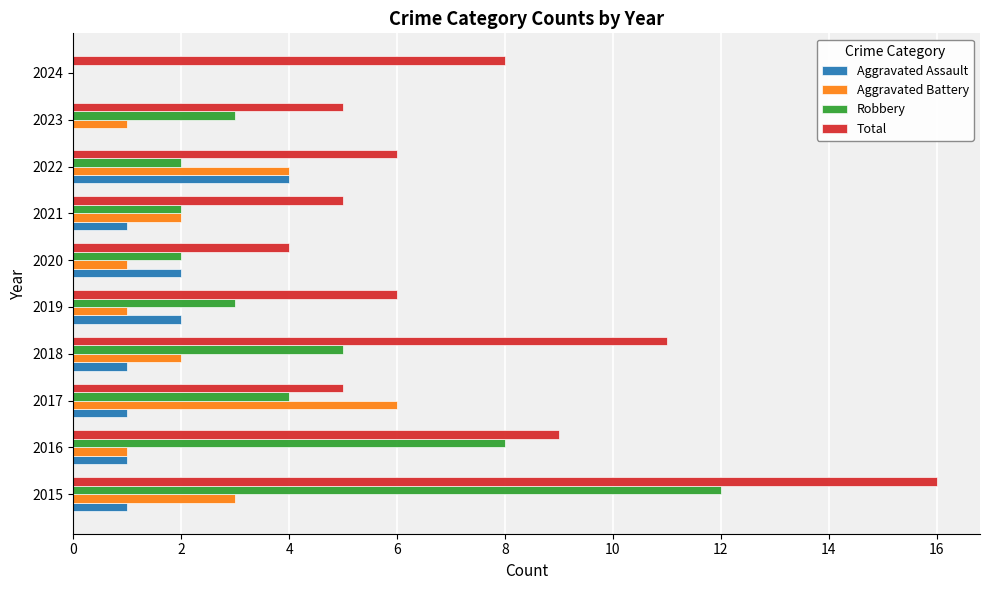

The Aggravated Assault series shows 1 at 2018. True or false?

True